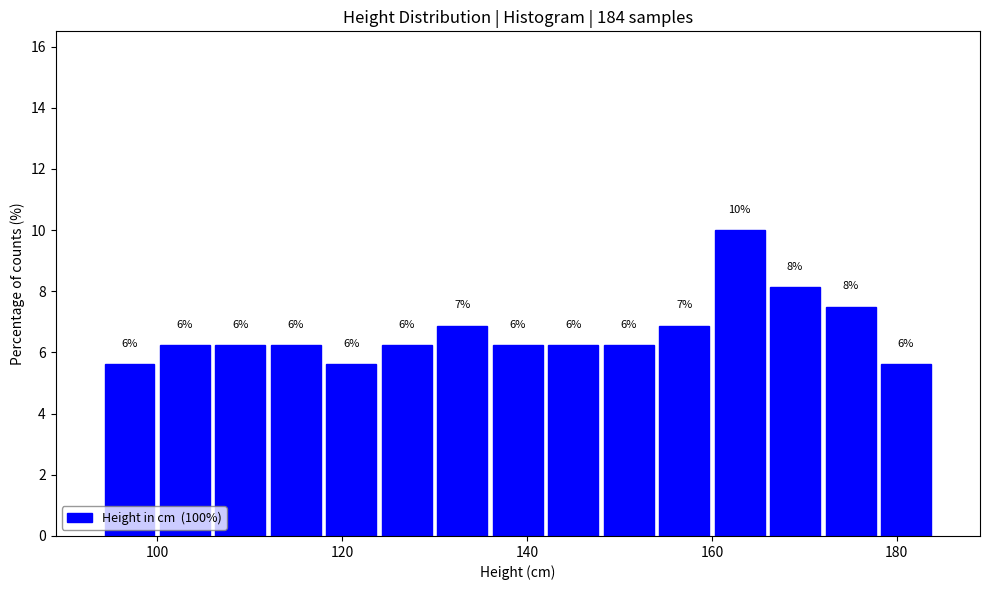

Read against the x-axis, roughly where is the centre of the tallest bar?

164